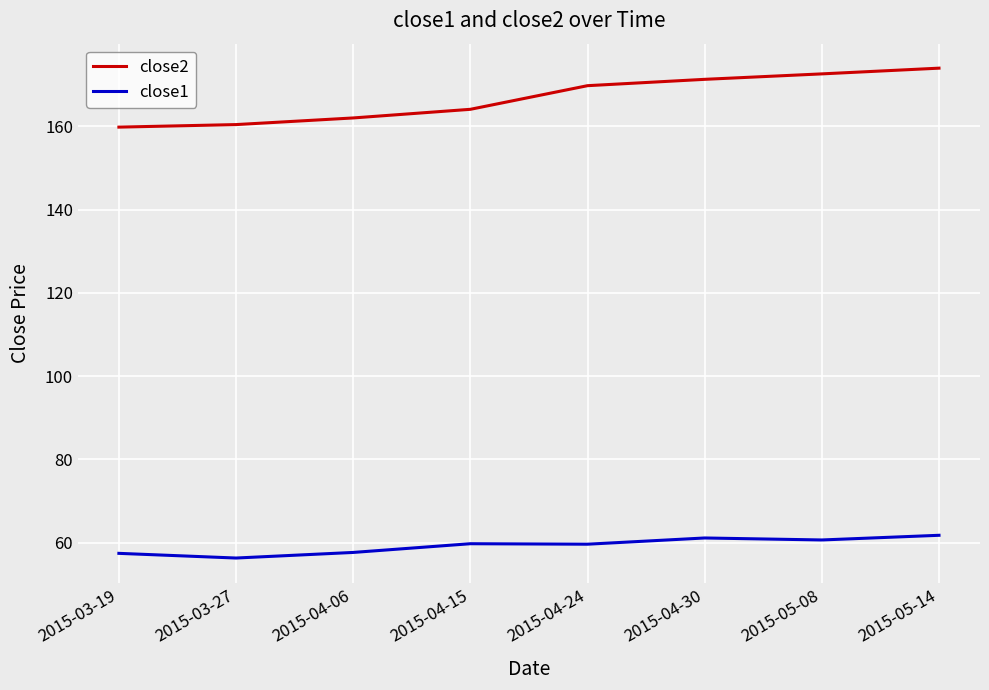

What is the total value across all series at 2015-04-06?

219.7